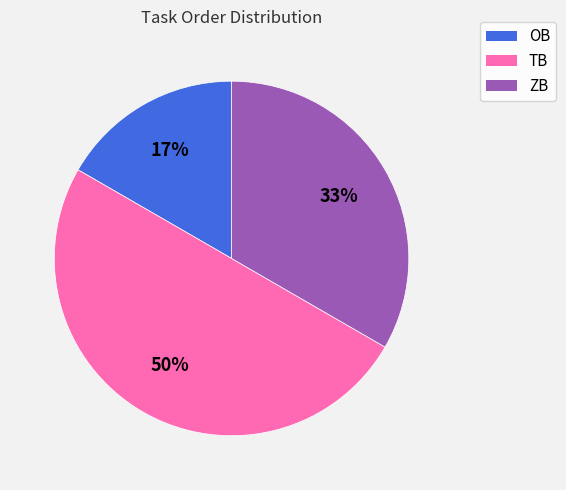

Do TB and OB together represent more than half of the pie?

Yes